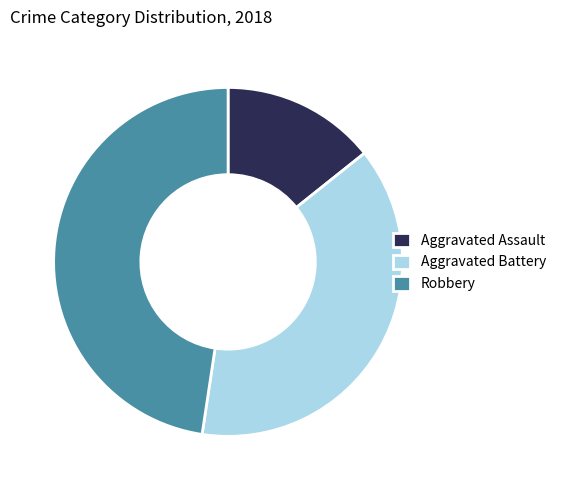

Rank the categories by value from lowest to highest.

Aggravated Assault, Aggravated Battery, Robbery